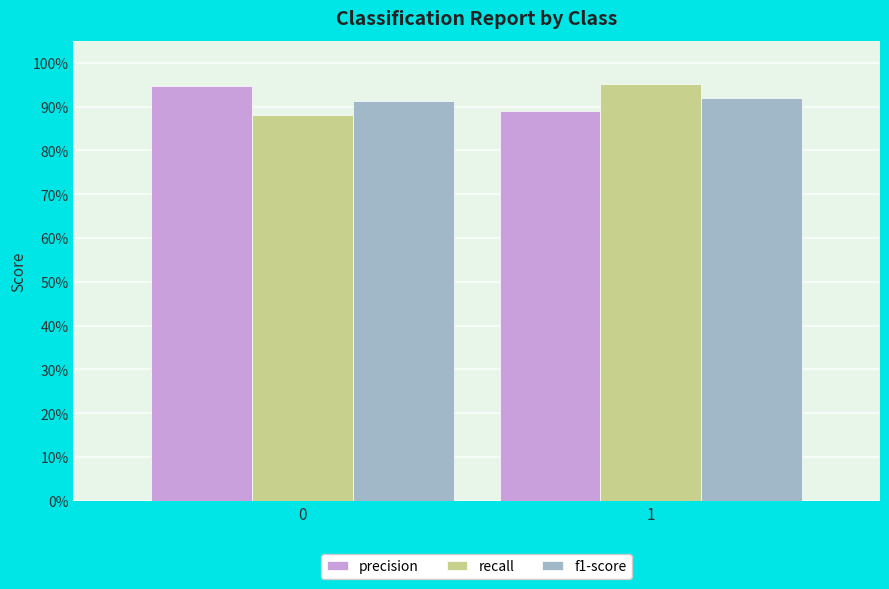

What is the average value of the precision series?

0.9